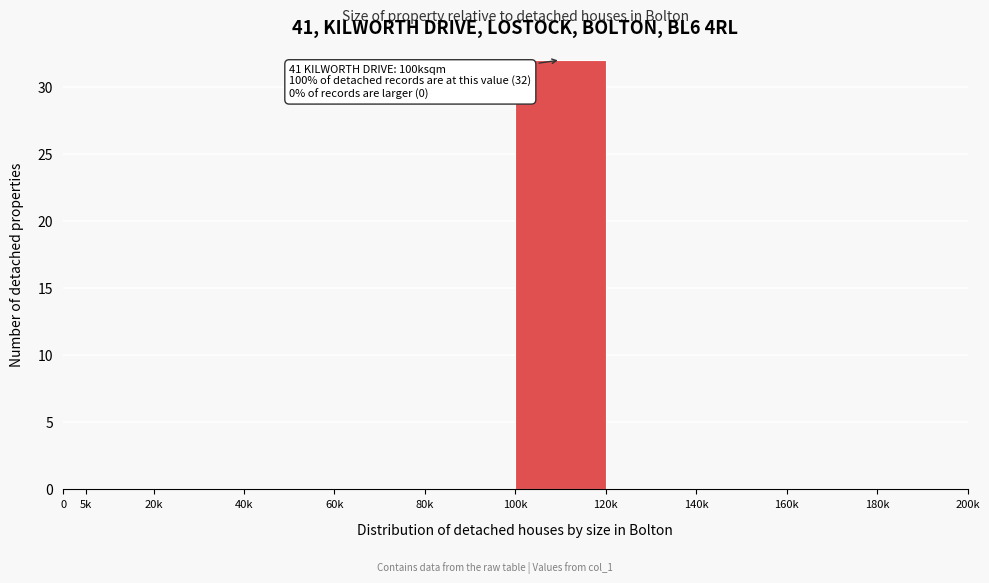

Reading right to left, transcribe all the data shown in this chart.

180k=0	160k=0	140k=0	120k=0	100k=32	80k=0	60k=0	40k=0	20k=0	5k=0	0=0